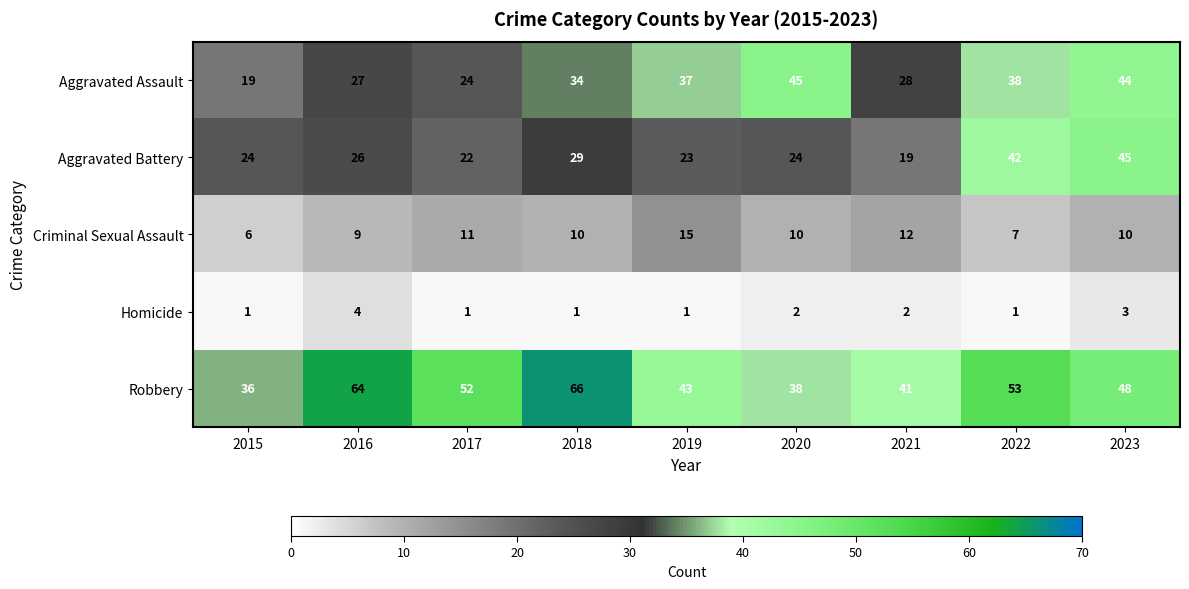

What is the total value across all series at 2020?

119